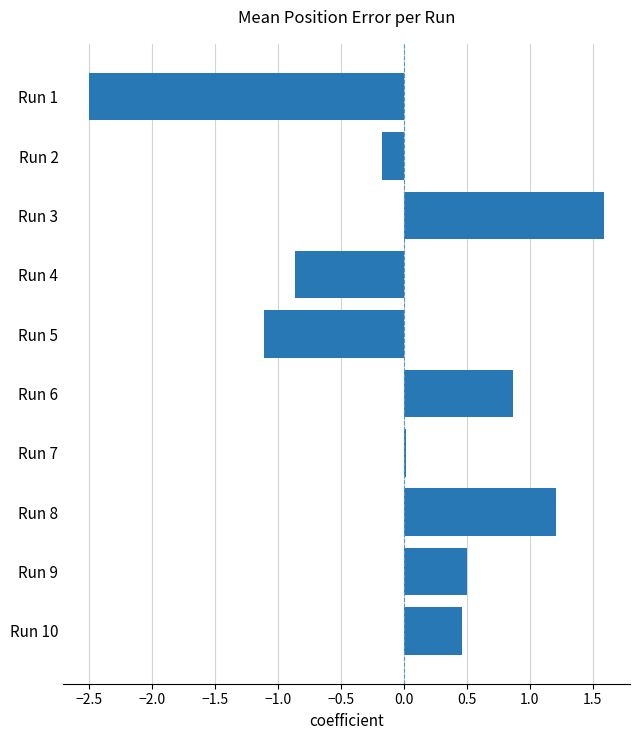

What is the approximate value at Run 6?

0.9